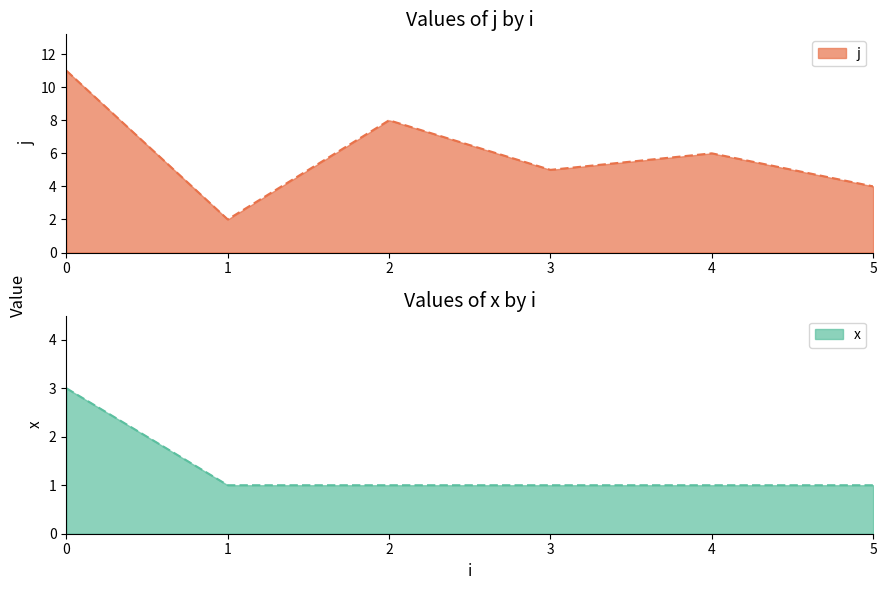

What is the approximate value of j at 3?

5